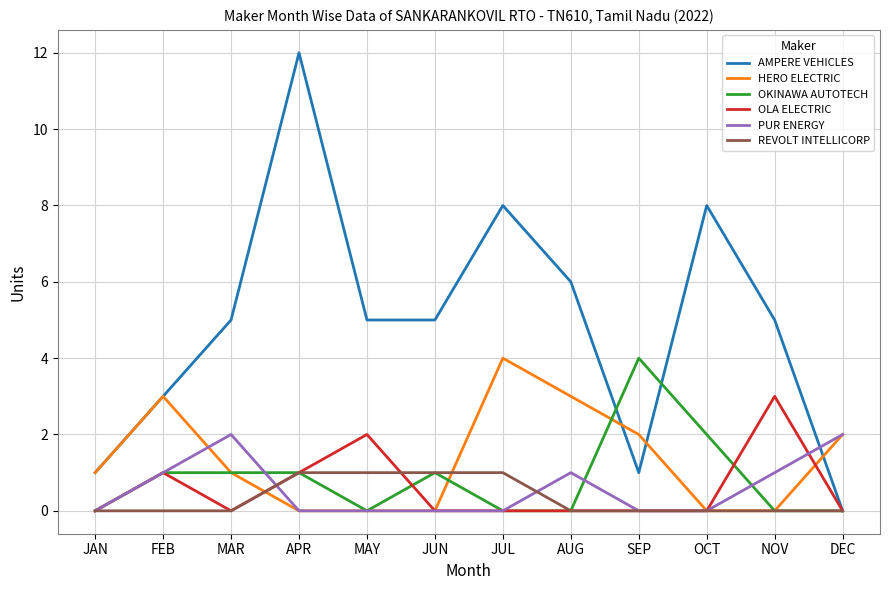

Where is the first local maximum for OLA ELECTRIC?

FEB